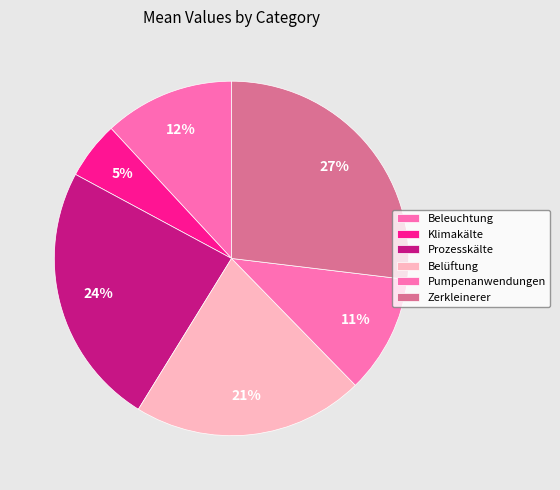

How many slices are in this pie chart?

6